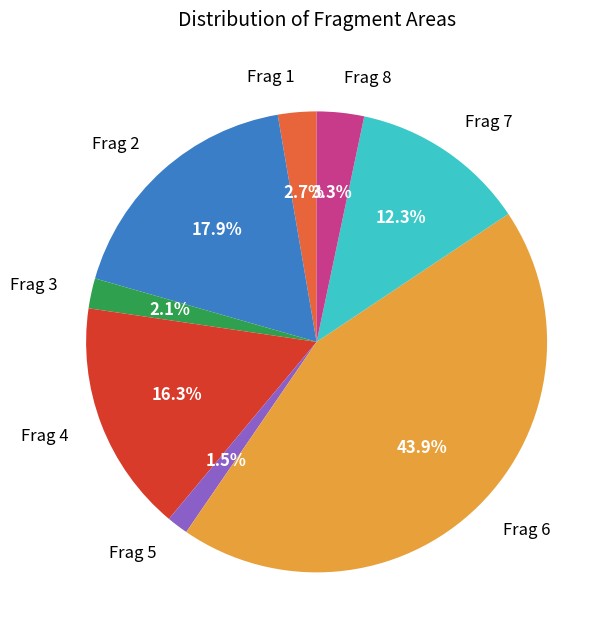

What percentage is NOT represented by Frag 2?

82.1%